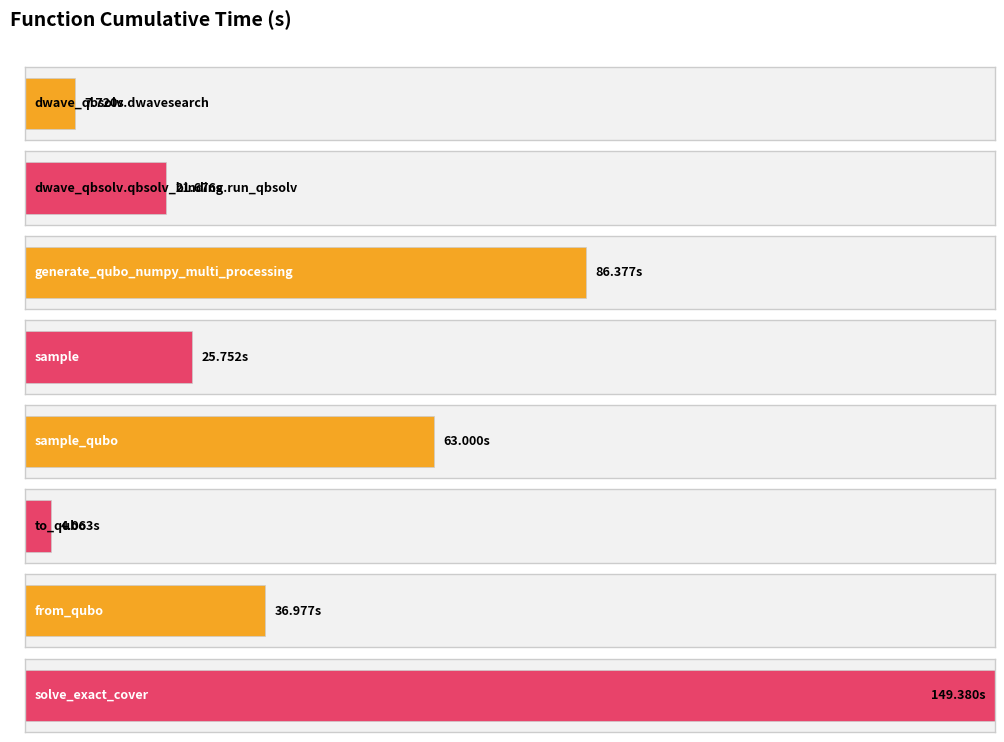

What is the value of the 5th bar from the left?

63.0